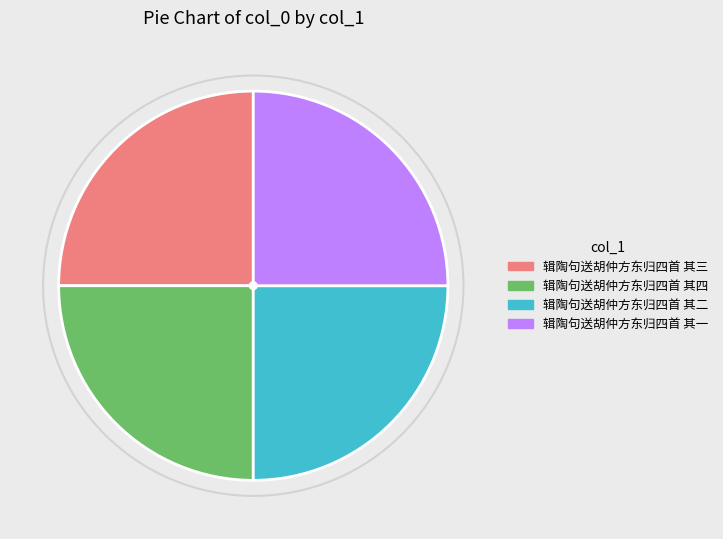

Is 辑陶句送胡仲方东归四首 其二 the majority of the pie?

No